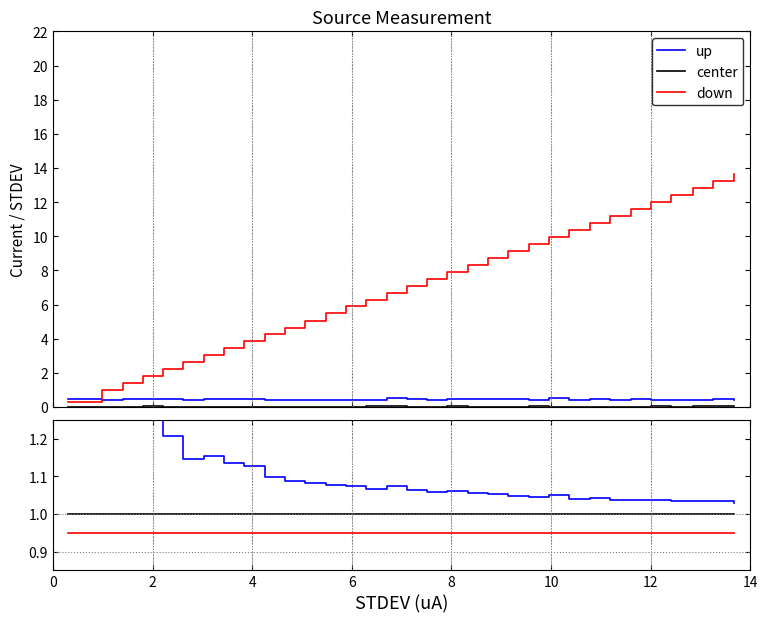

Which series has the widest spread of values?

up